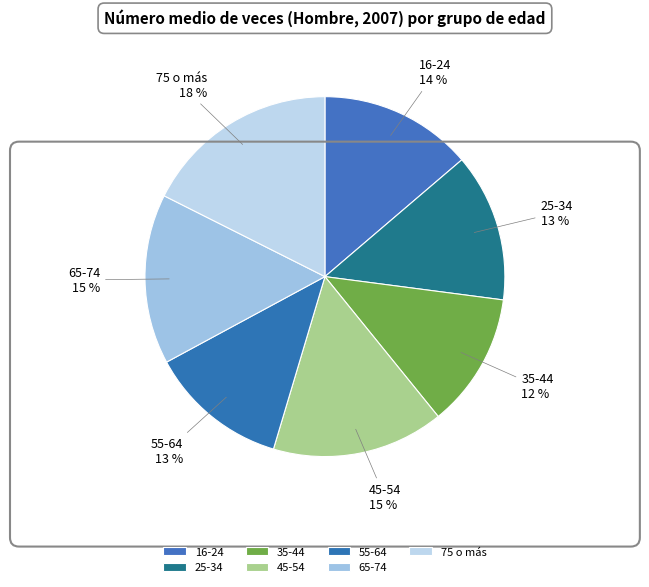

Is it true that 45-54 is 15% of the pie?

True